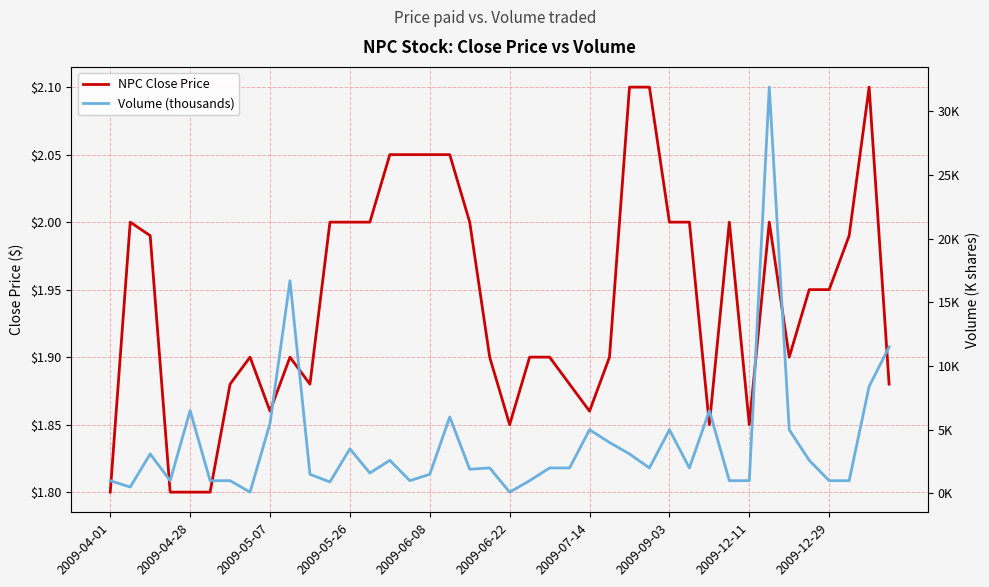

What are all the series names shown in the legend?

NPC Close Price, Volume (thousands)